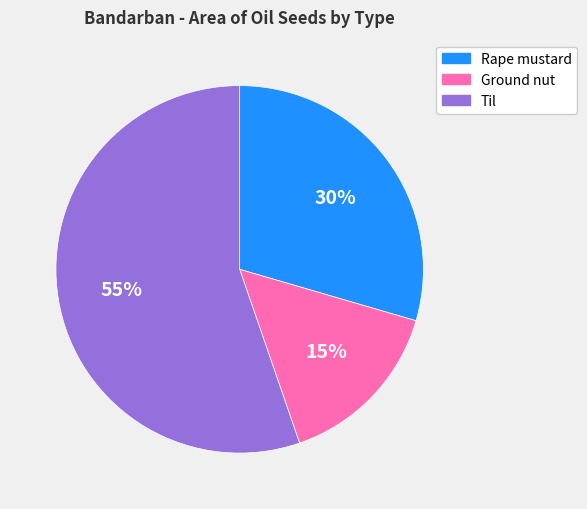

How many slices are in this pie chart?

3